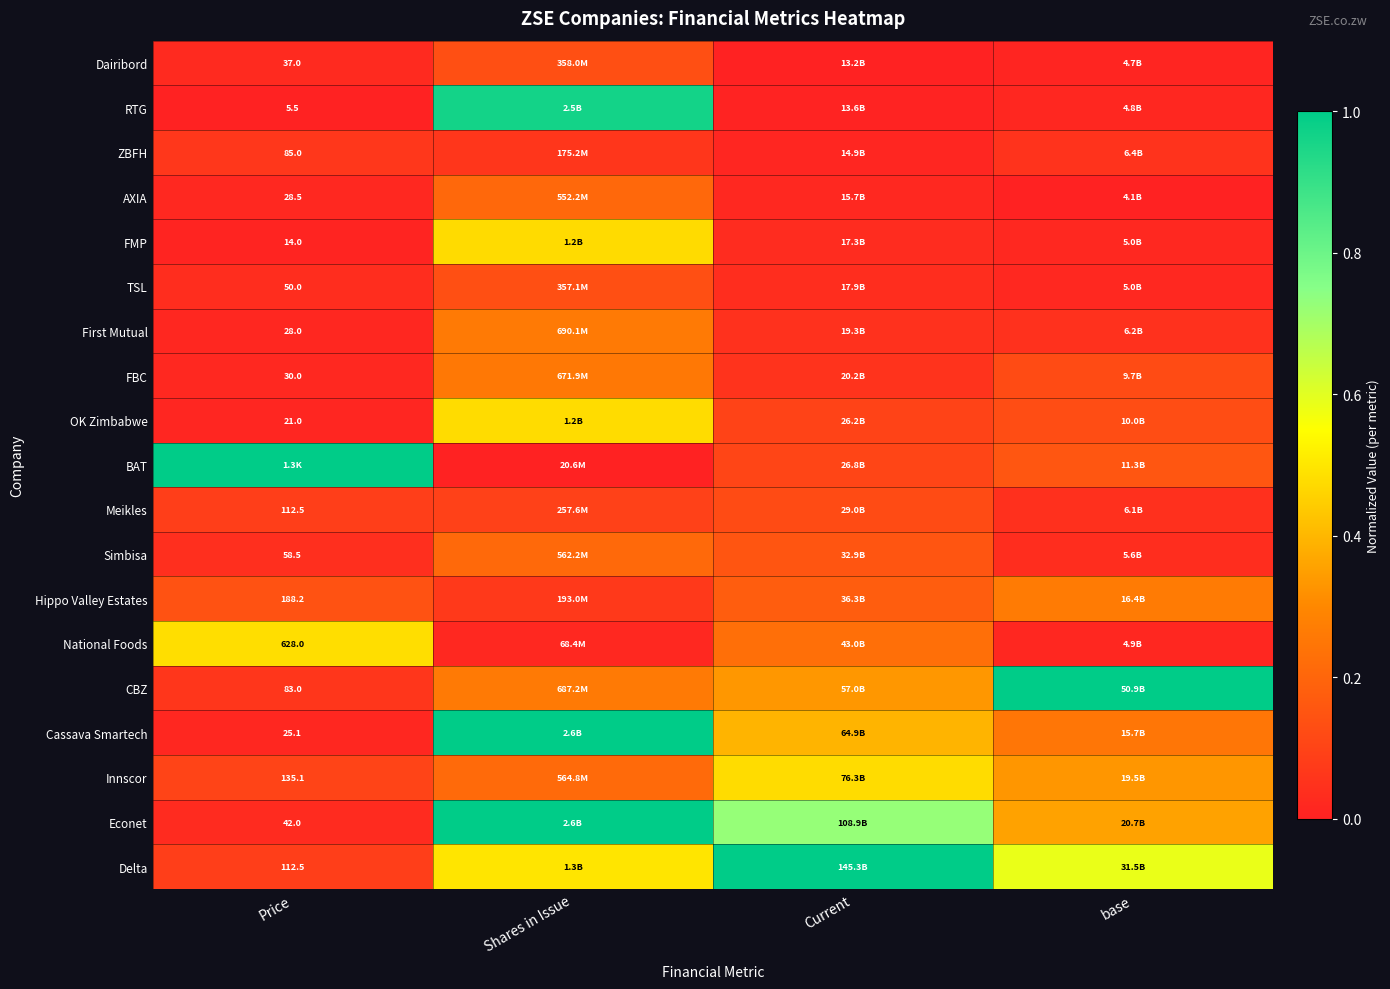

What is the difference between the maximum and second lowest values in the Simbisa series?

0.2